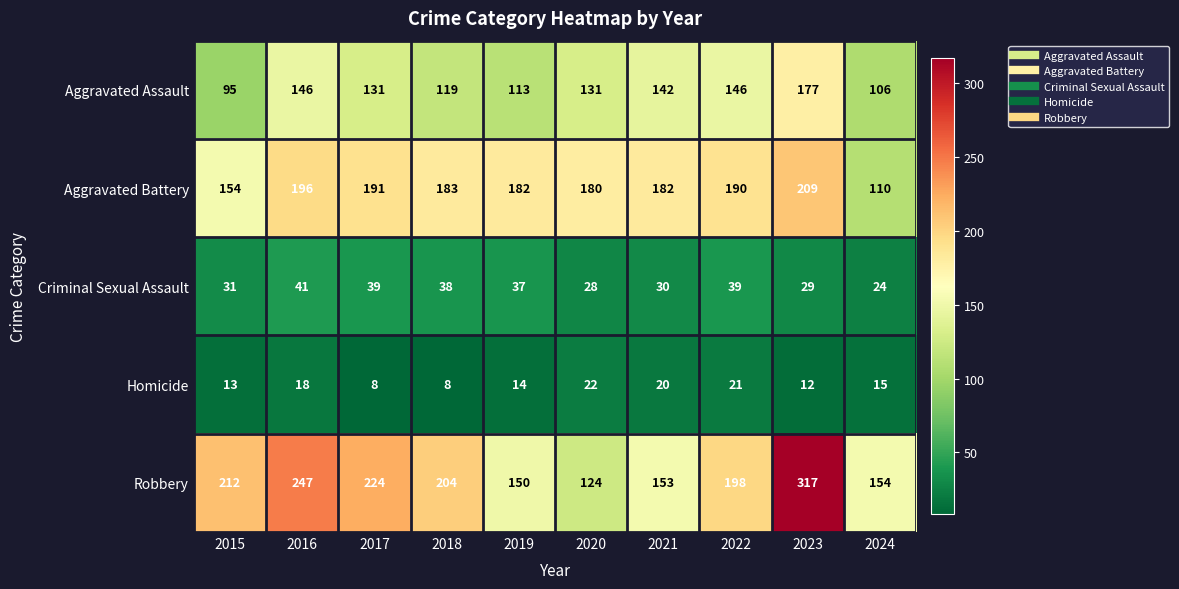

Which series has the largest total across all categories?

Robbery